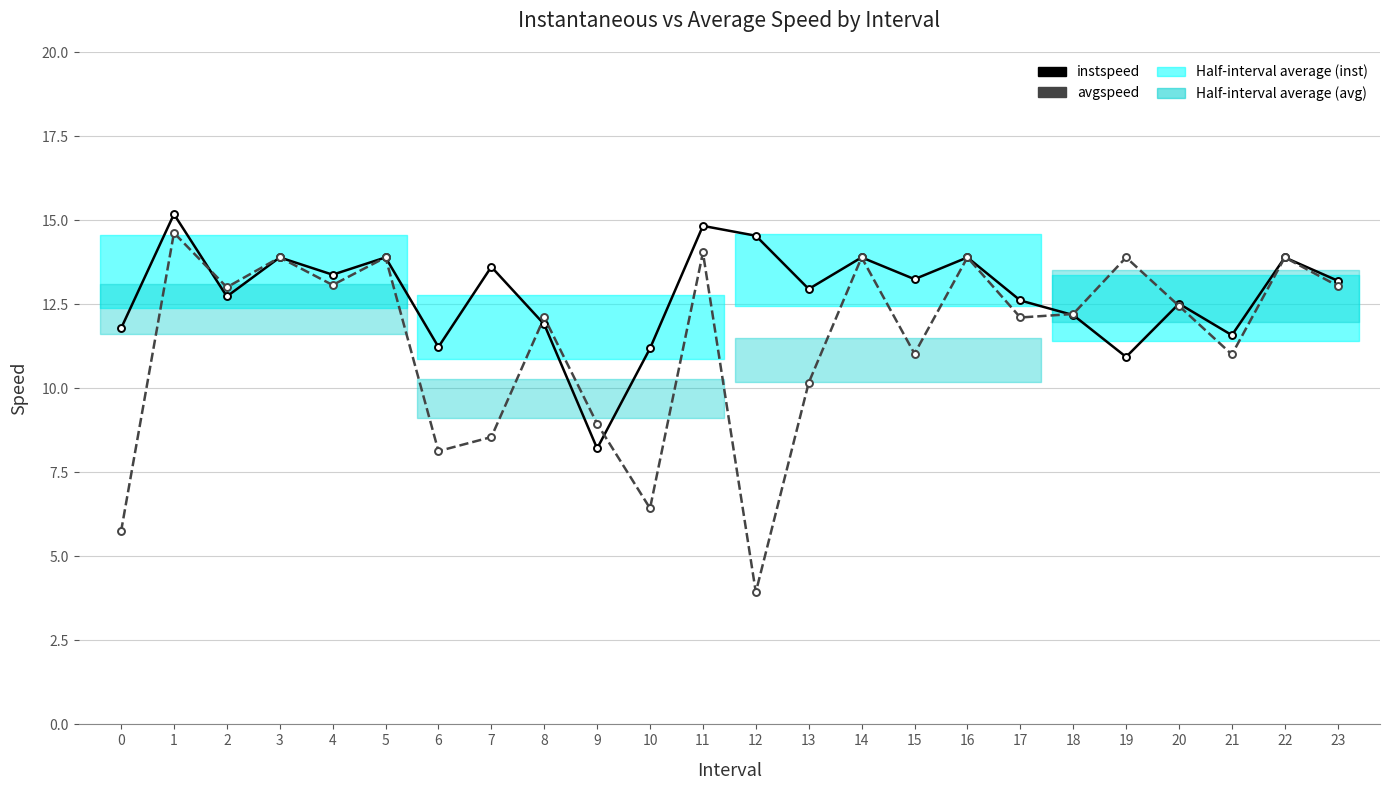

Which series changed the most between 6 and 7?

instspeed